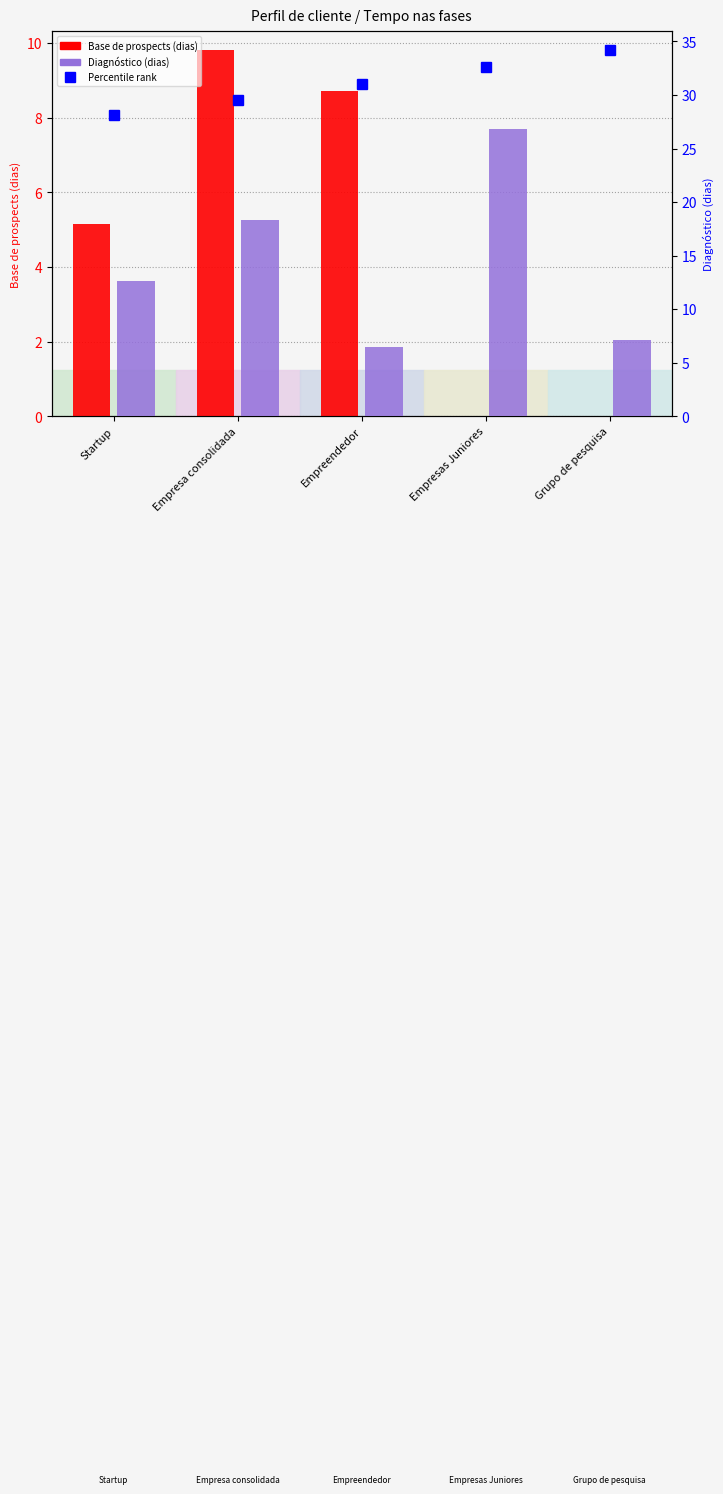

What is the difference between the Diagnóstico (dias) values at Empresas Juniores and Startup?

14.2